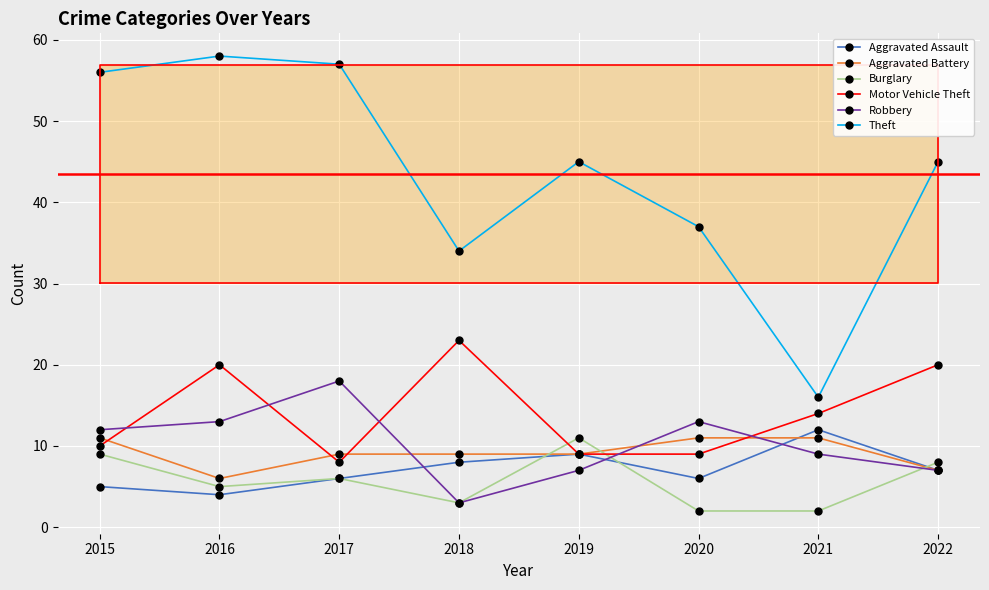

What is the value of the Aggravated Battery point at the 8th from the left?

7